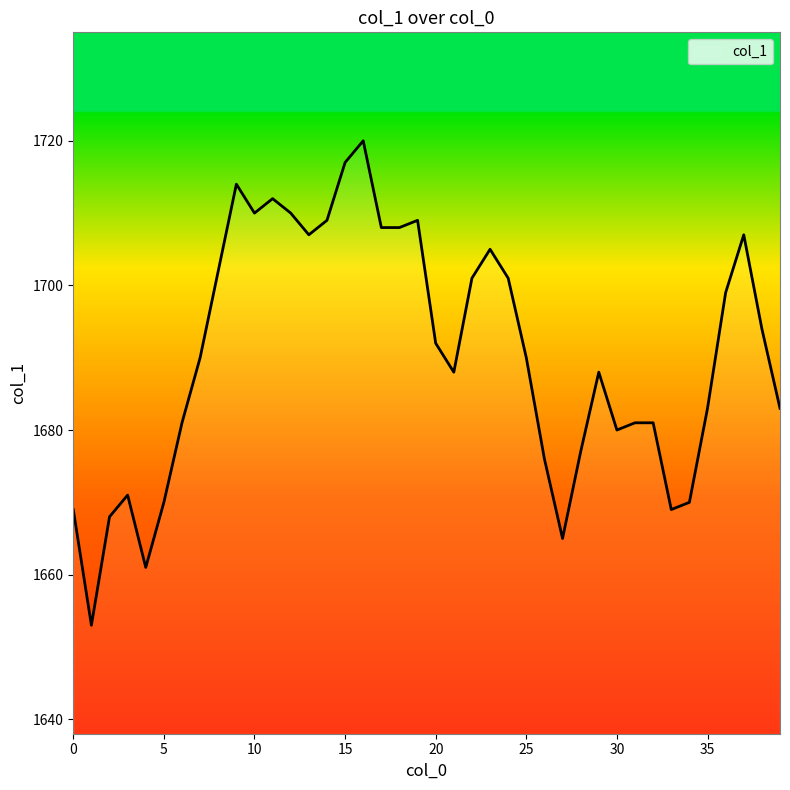

Reading left to right, transcribe all the data shown in this chart.

1669	1653	1668	1671	1661	1670	1681	1690	1702	1714	1710	1712	1710	1707	1709	1717	1720	1708	1708	1709	1692	1688	1701	1705	1701	1690	1676	1665	1677	1688	1680	1681	1681	1669	1670	1683	1699	1707	1694	1683